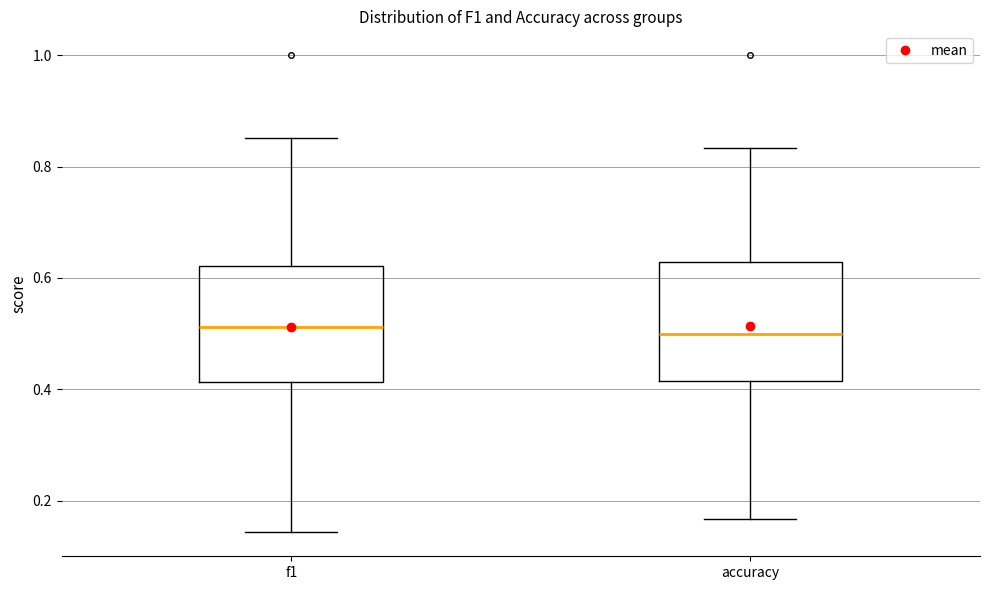

Reading left to right, read every box against the y-axis: the position of its median line, the range the box covers, and the ends of its whiskers. The values are not printed on the chart, so give them approximately, as read against the axis.

f1: median 0.52, box 0.42 to 0.62, whiskers 0.14 to 0.86
accuracy: median 0.50, box 0.42 to 0.62, whiskers 0.16 to 0.84